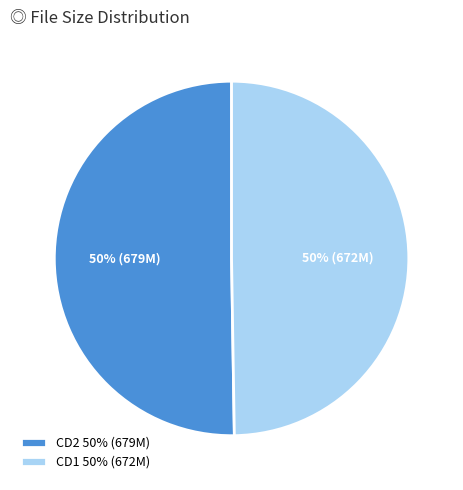

What is the ratio of the value at CD1 50% (672M) to the value at CD2 50% (679M)?

1.0